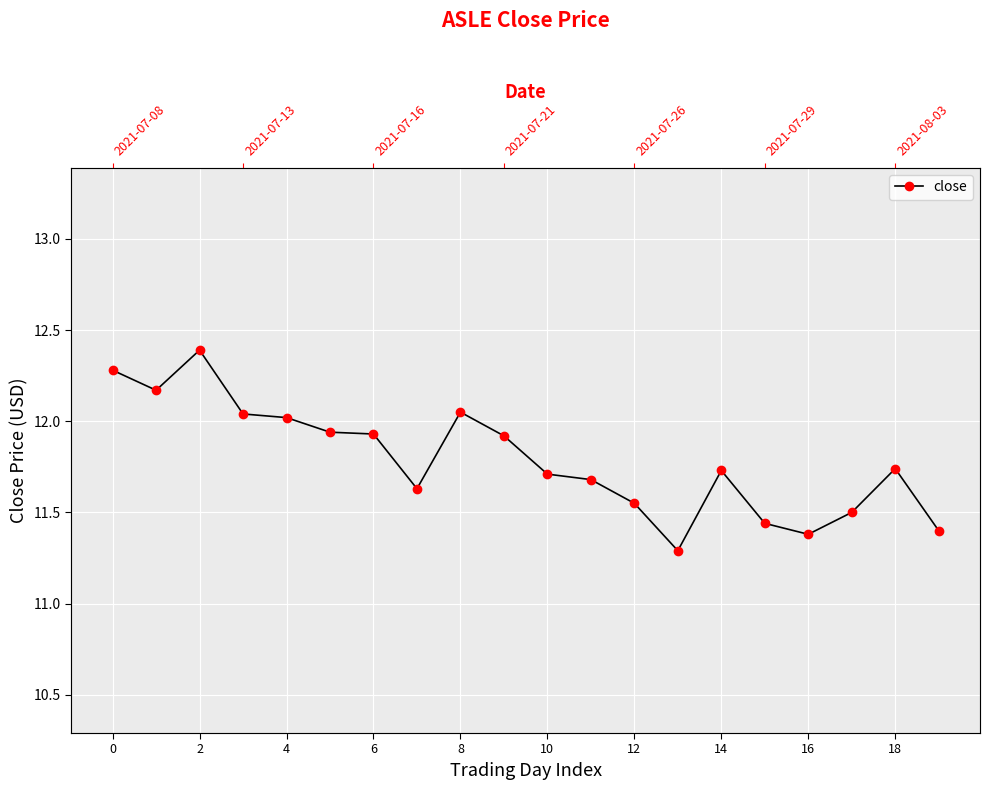

What is the smallest value displayed?

11.3